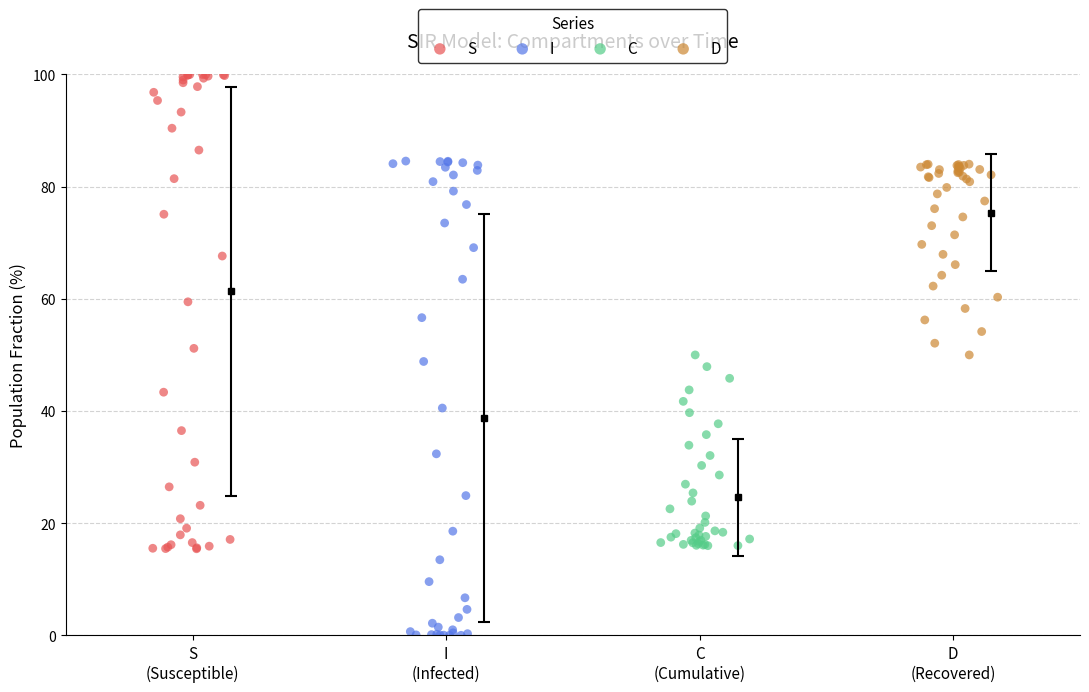

Which series contains the highest Y value?

S